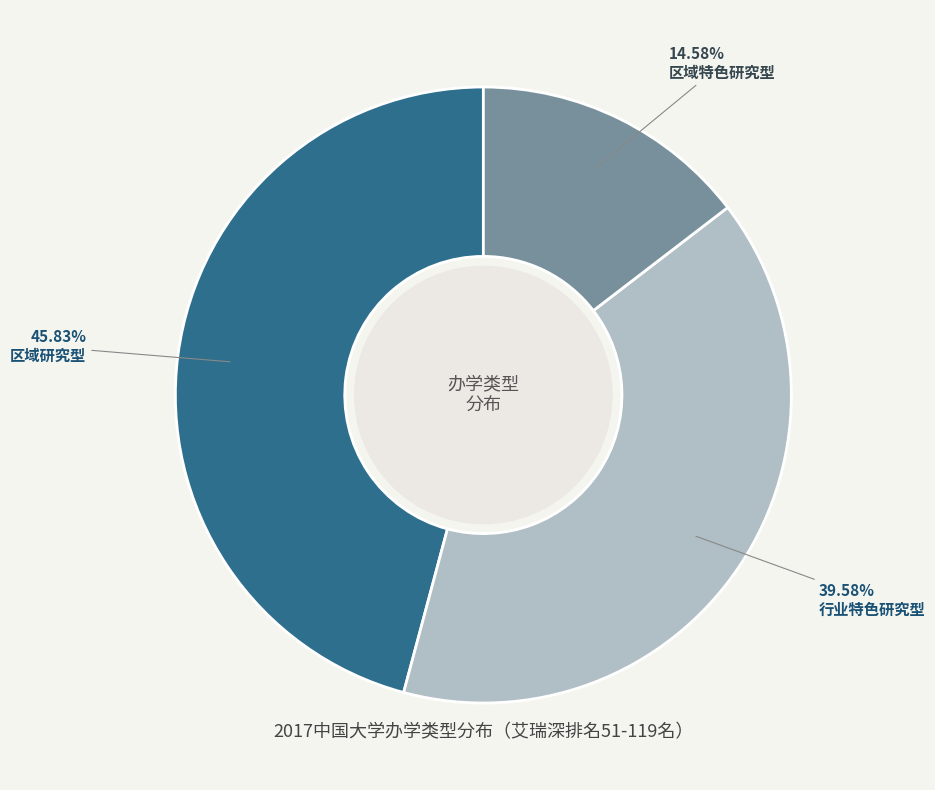

Between 行业特色研究型 and 区域研究型, which is larger?

区域研究型